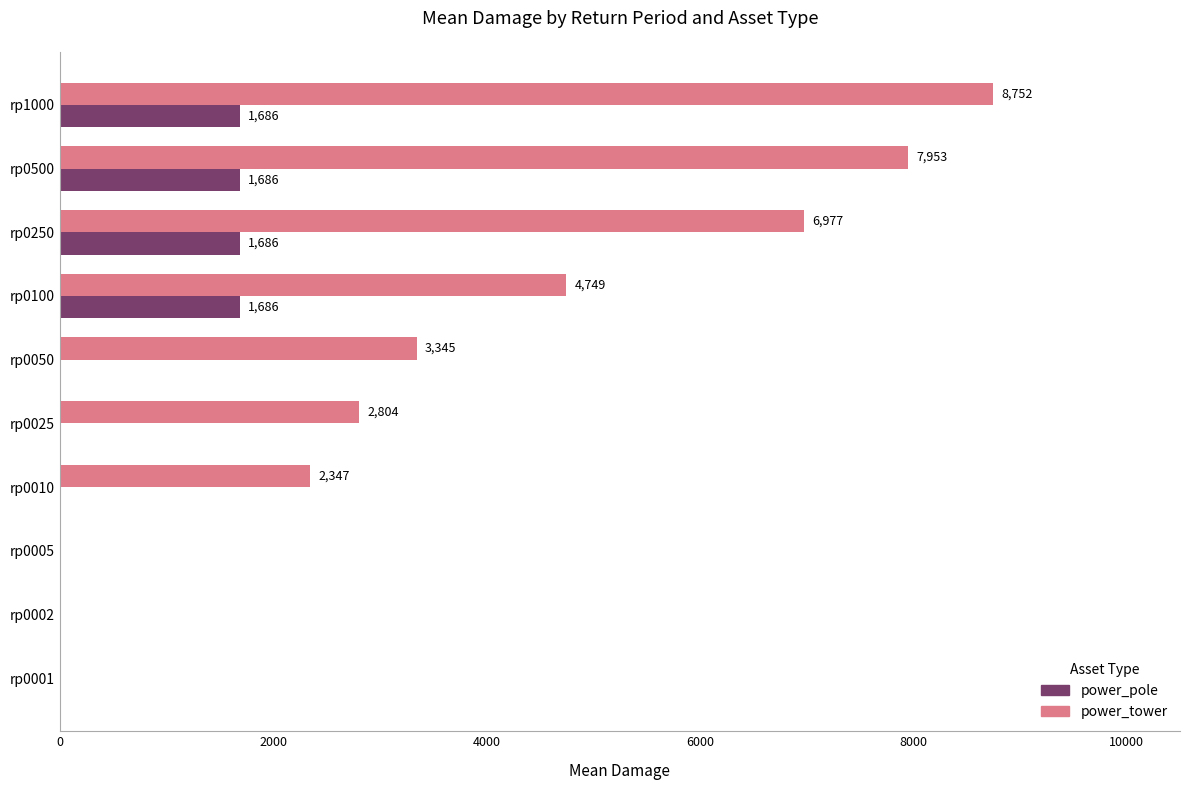

Which category has the highest value across all series?

rp1000